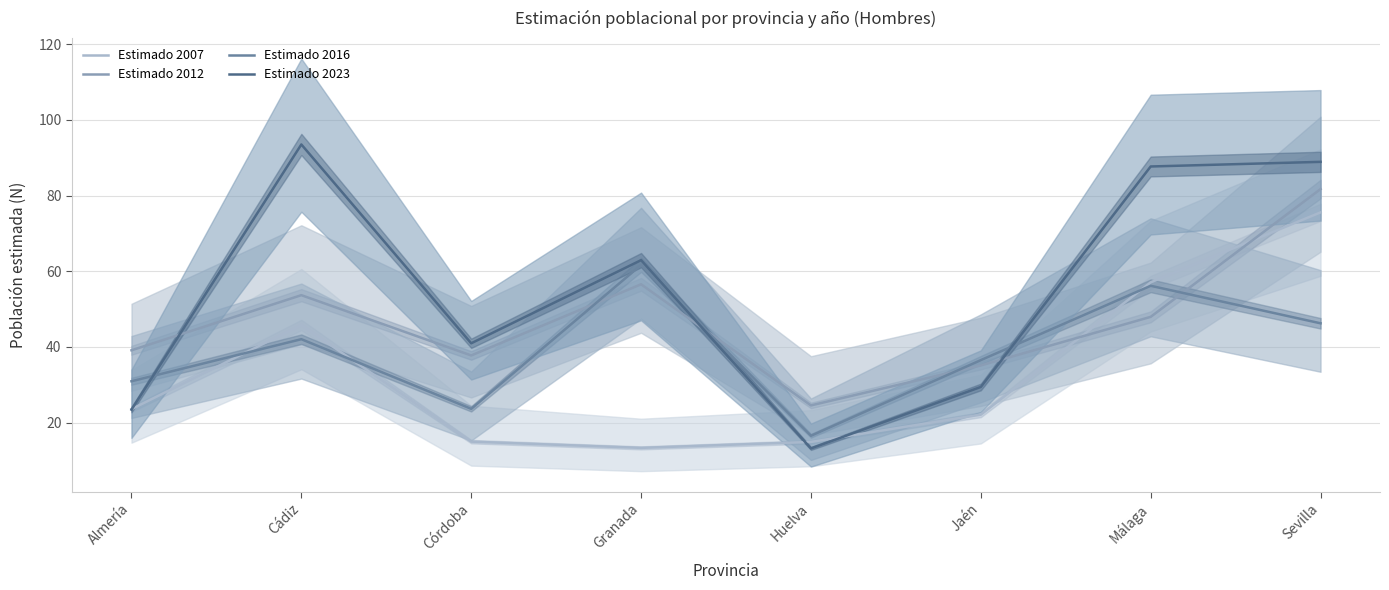

What is the maximum value for Estimado 2023?

93.5